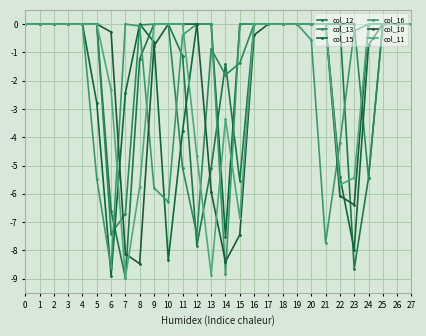

Reading left to right, what are all the values shown in this chart?

col_12: 0=-0.0	1=-0.0	2=-0.0	3=-0.0	4=-0.0	5=-0.0	6=-6.6	7=-9.0	8=-1.2	9=-0.0	10=-0.0	11=-1.1	12=-7.8	13=-5.1	14=-1.4	15=-5.5	16=-0.0	17=-0.0	18=-0.0	19=-0.0	20=-0.0	21=-0.0	22=-0.0	23=-8.6	24=-5.4	25=-0.0	26=-0.0	27=-0.0
col_13: 0=-0.0	1=-0.0	2=-0.0	3=-0.0	4=-0.0	5=-0.0	6=-7.4	7=-6.7	8=-0.0	9=-0.0	10=-0.0	11=-5.1	12=-7.4	13=-0.9	14=-1.8	15=-1.4	16=-0.0	17=-0.0	18=-0.0	19=-0.0	20=-0.0	21=-0.0	22=-0.0	23=-0.0	24=-5.4	25=-0.0	26=-0.0	27=-0.0
col_15: 0=-0.0	1=-0.0	2=-0.0	3=-0.0	4=-0.0	5=-2.8	6=-8.9	7=-2.4	8=-0.0	9=-0.6	10=-8.3	11=-3.8	12=-0.0	13=-0.0	14=-7.5	15=-0.0	16=-0.0	17=-0.0	18=-0.0	19=-0.0	20=-0.0	21=-0.0	22=-5.4	23=-8.0	24=-0.7	25=-0.0	26=-0.0	27=-0.0
col_16: 0=-0.0	1=-0.0	2=-0.0	3=-0.0	4=-0.0	5=-5.5	6=-8.6	7=-0.0	8=-0.1	9=-5.8	10=-6.3	11=-0.4	12=-0.0	13=-0.0	14=-8.8	15=-0.0	16=-0.0	17=-0.0	18=-0.0	19=-0.0	20=-0.6	21=-7.7	22=-4.2	23=-0.2	24=-0.0	25=-0.0	26=-0.0	27=-0.0
col_10: 0=-0.0	1=-0.0	2=-0.0	3=-0.0	4=-0.0	5=-0.0	6=-0.3	7=-8.1	8=-8.5	9=-0.8	10=-0.0	11=-0.0	12=-0.0	13=-5.9	14=-8.4	15=-7.4	16=-0.4	17=-0.0	18=-0.0	19=-0.0	20=-0.0	21=-0.0	22=-6.1	23=-6.4	24=-0.0	25=-0.0	26=-0.0	27=-0.0
col_11: 0=-0.0	1=-0.0	2=-0.0	3=-0.0	4=-0.0	5=-0.0	6=-2.3	7=-9.0	8=-5.8	9=-0.0	10=-0.0	11=-0.0	12=-4.7	13=-8.9	14=-3.4	15=-6.8	16=-0.0	17=-0.0	18=-0.0	19=-0.0	20=-0.0	21=-0.0	22=-5.7	23=-5.4	24=-0.0	25=-0.0	26=-0.0	27=-0.0